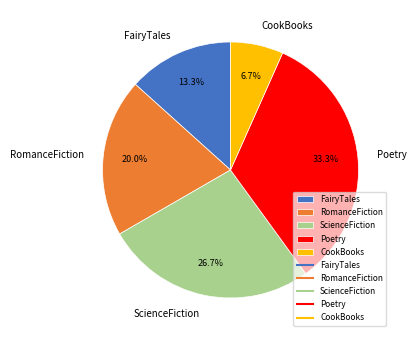

Does RomanceFiction represent more than half of the total?

No